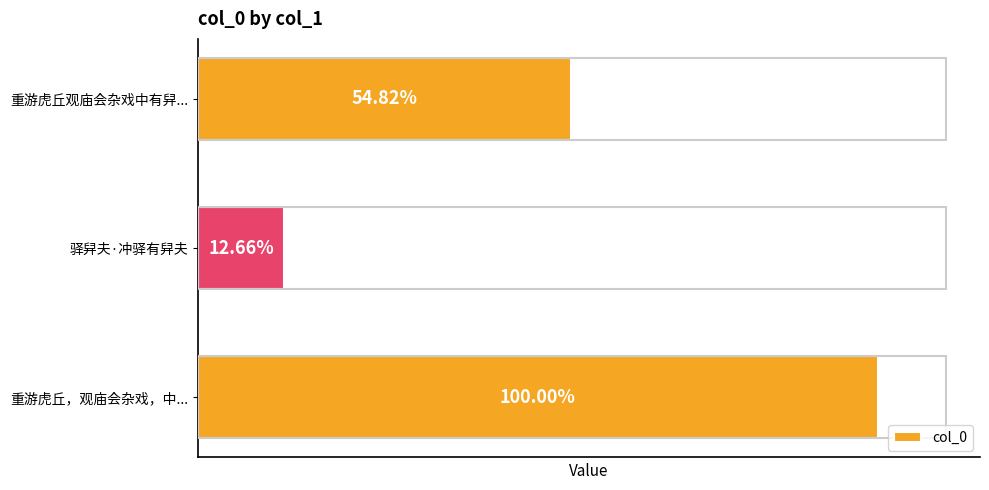

At which category does the chart reach its minimum across all series?

驿舁夫·冲驿有舁夫